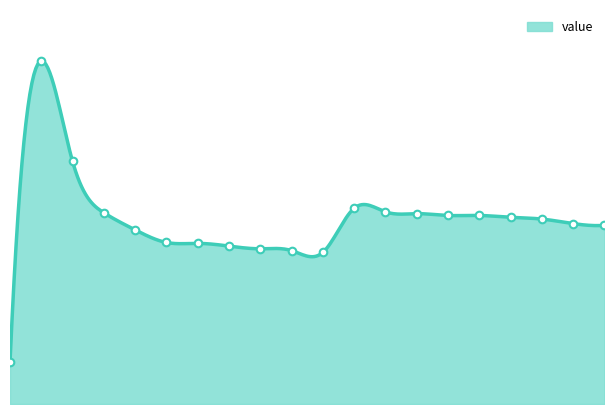

What is the change in value from 2016-08-02 12:37 to 2016-08-03 15:31?

+21.4